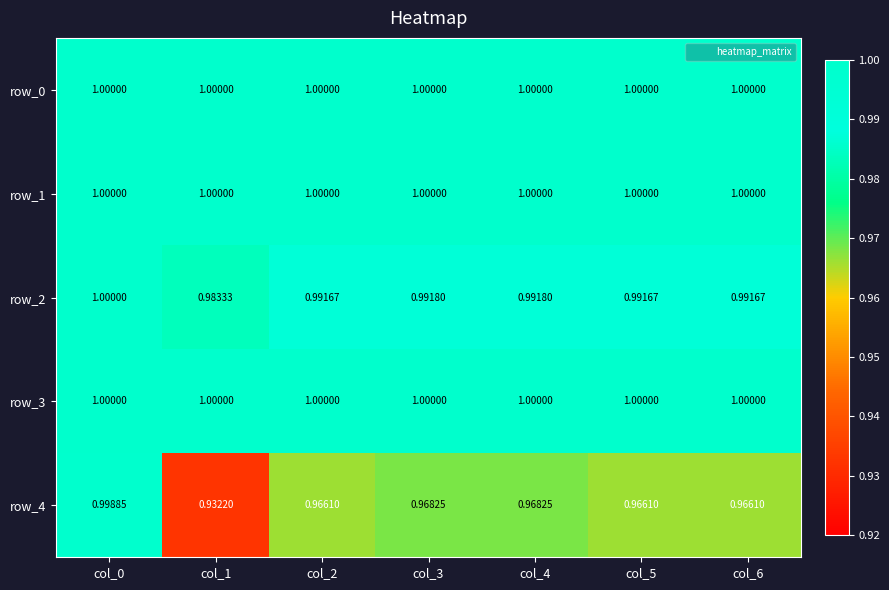

At which label does row_2 reach its minimum?

col_1